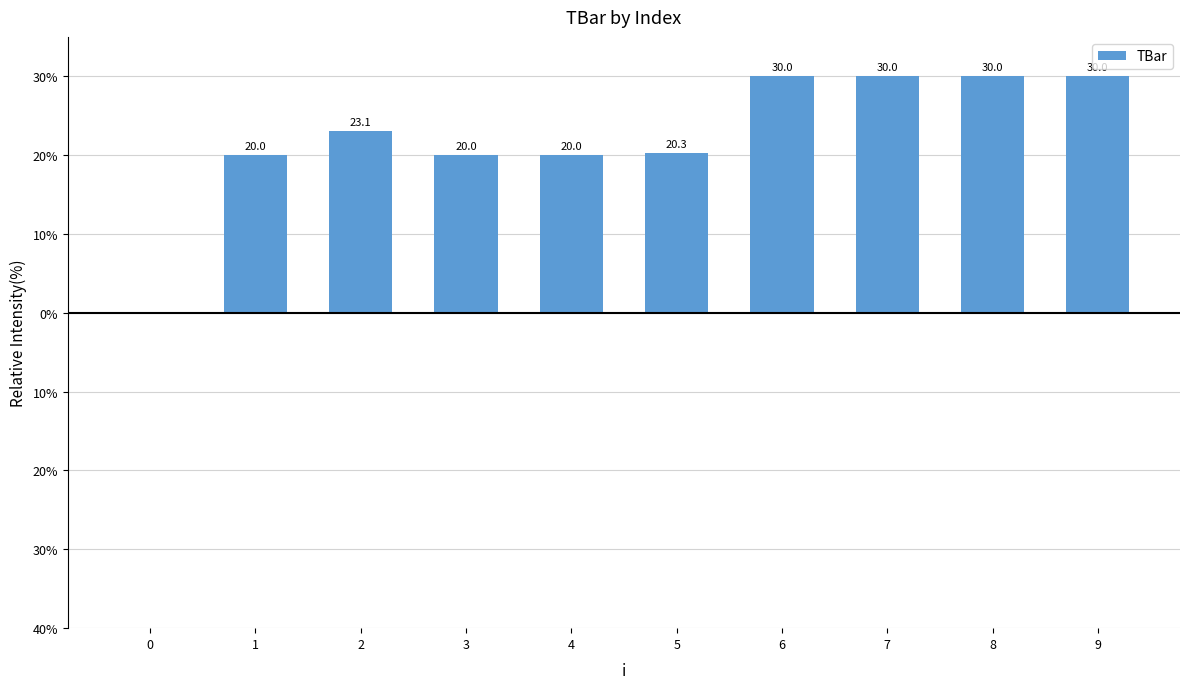

List the labels in order of value, largest first.

6, 7, 8, 9, 2, 5, 1, 3, 4, 0